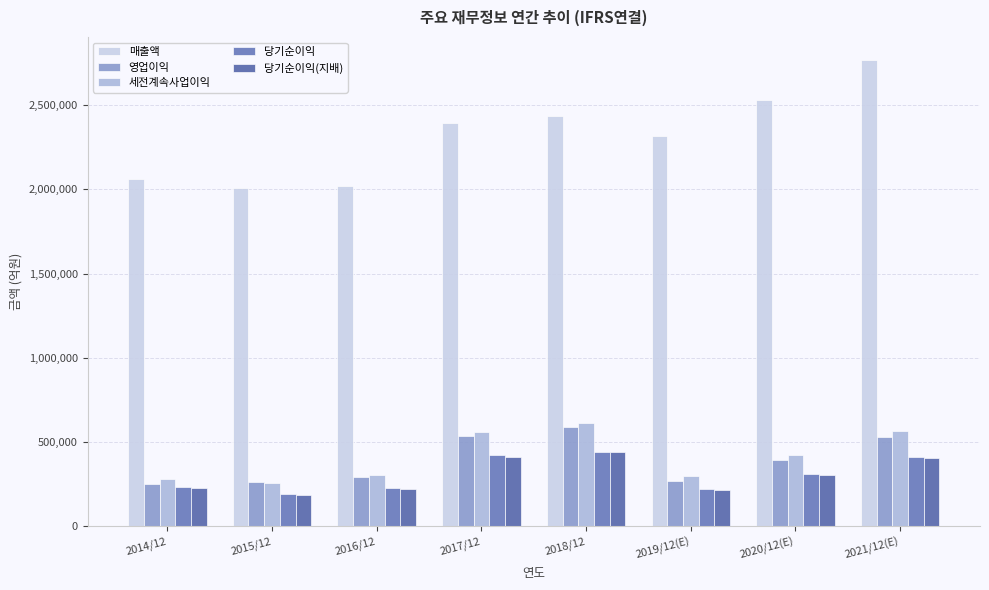

How many series are shown in this chart?

5